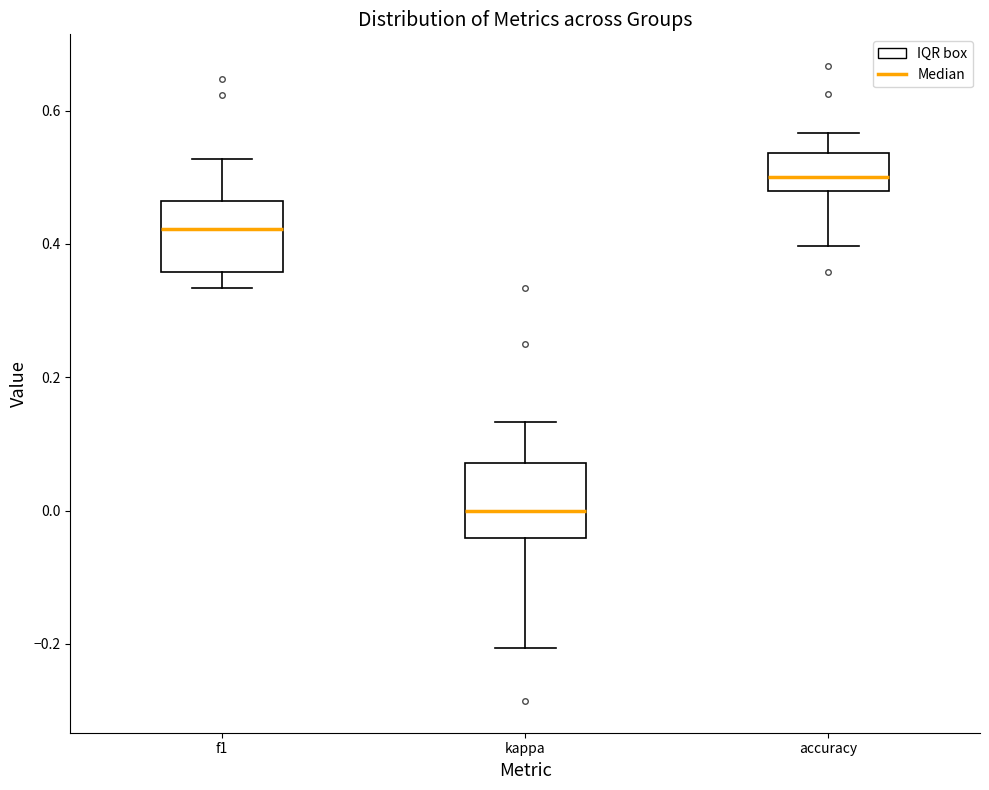

Where does the lower whisker of the box for kappa end on the y-axis? The values are not printed on the chart, so give them approximately, as read against the axis.

-0.20